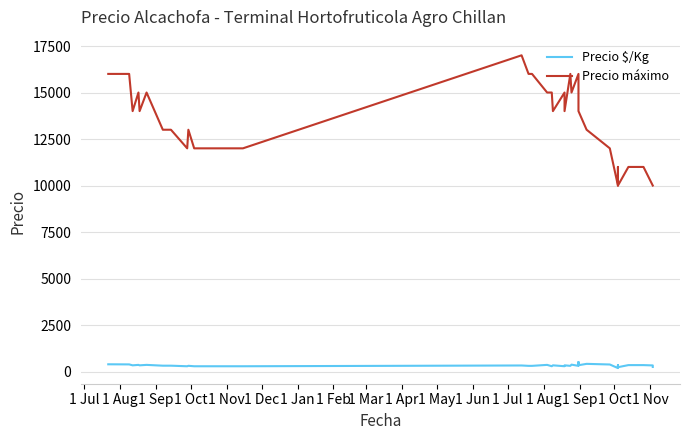

Which series has the widest spread of values?

Precio máximo